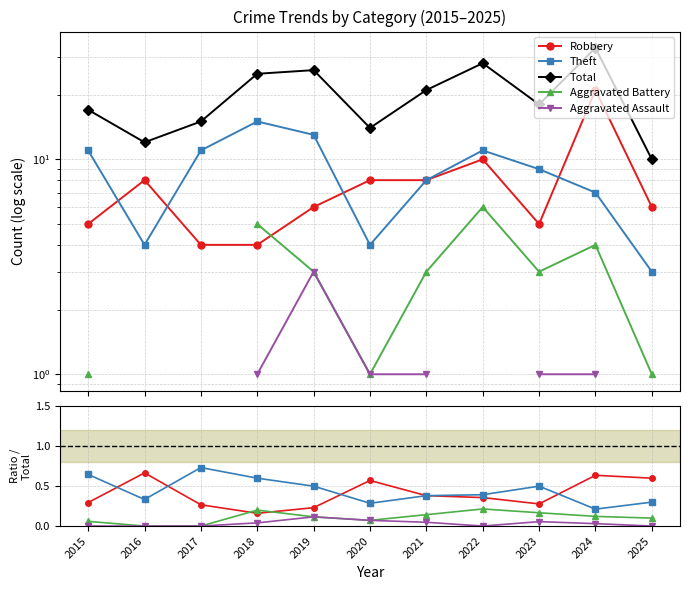

At which label is Theft closest to 0?

2024